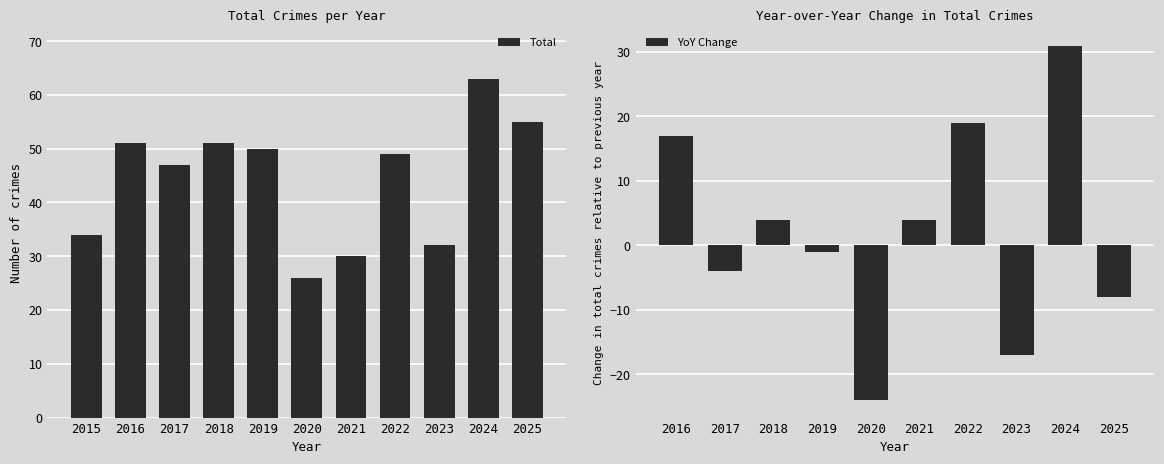

What is the difference between the maximum and second lowest values in the Total series?

33